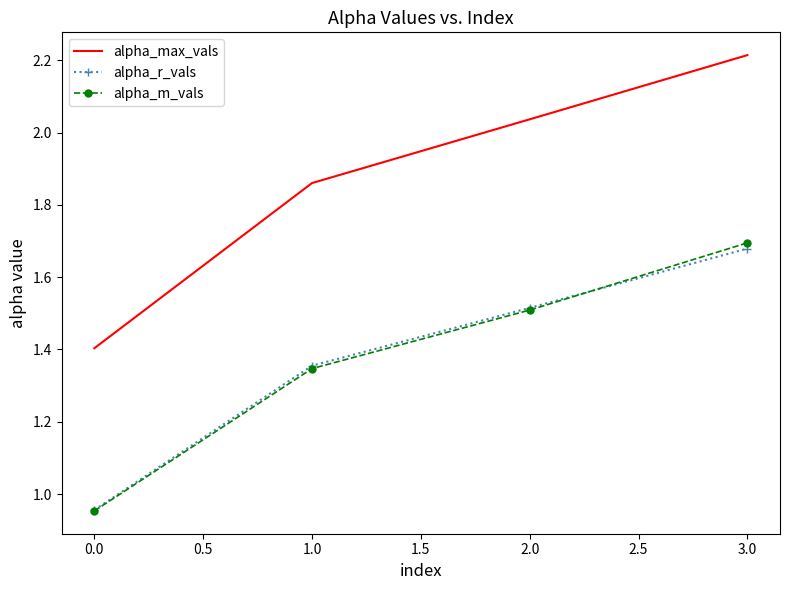

Which series has the largest total across all categories?

alpha_max_vals